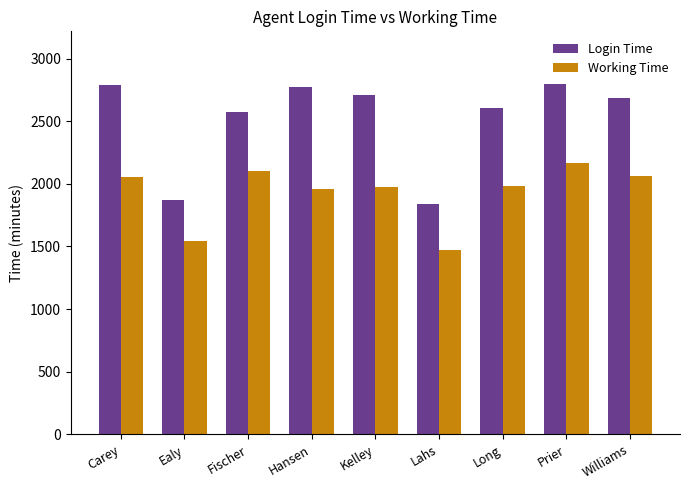

What is the sum of all Working Time values?

17299.6